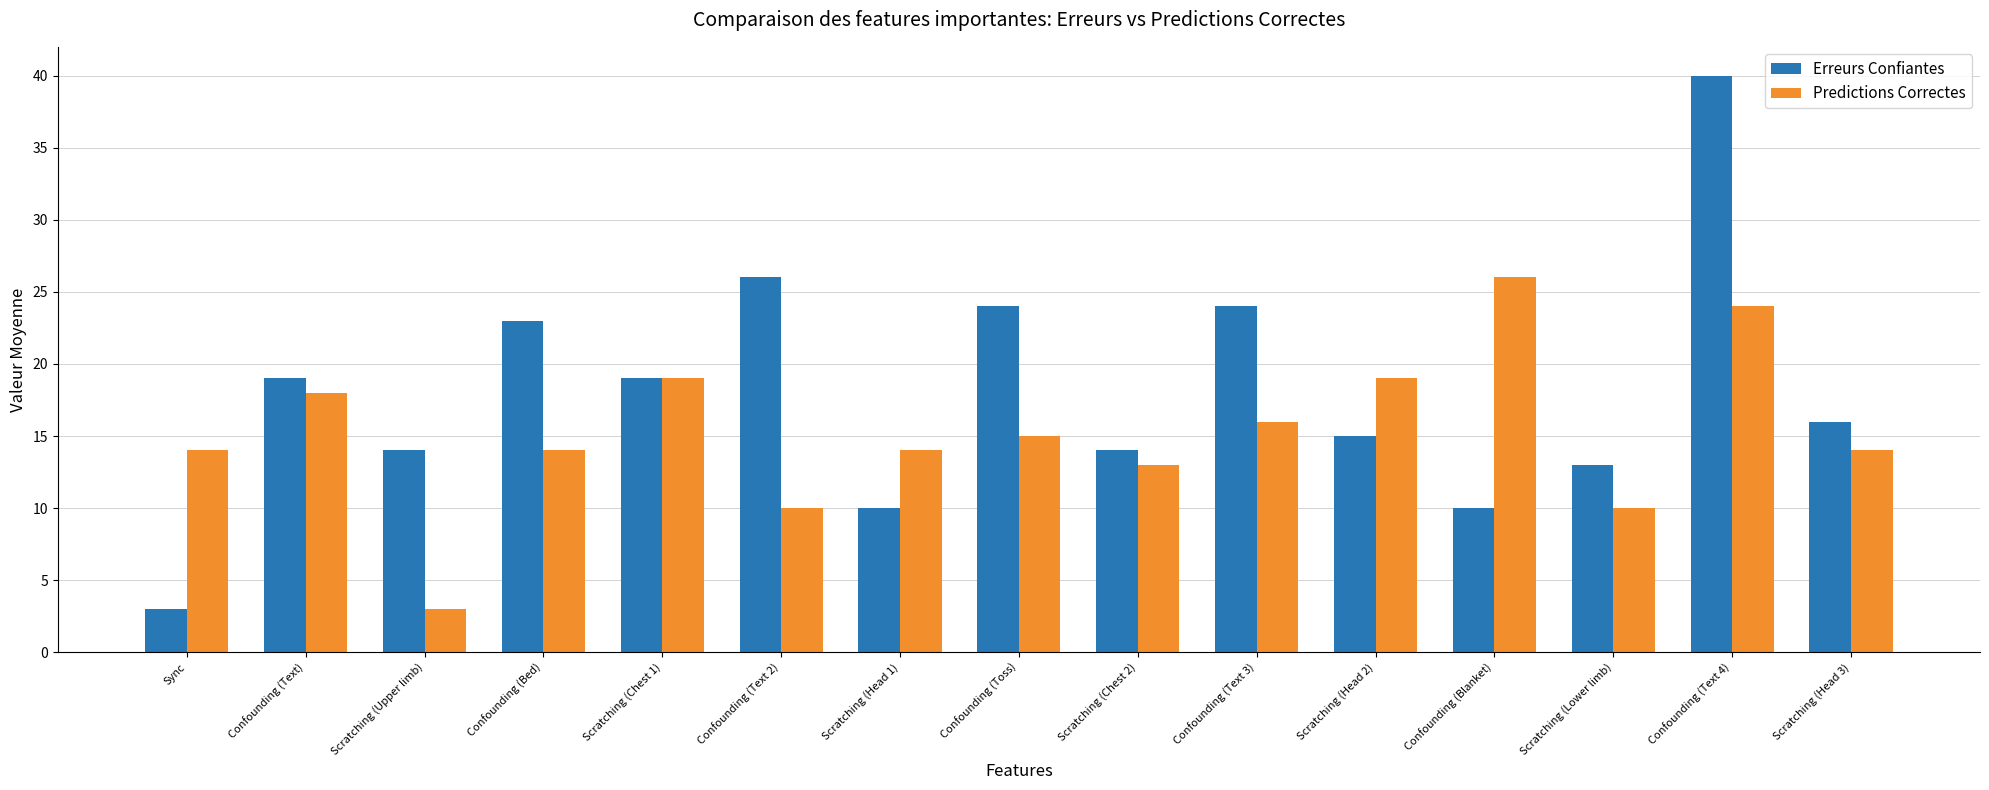

What is the value of the Erreurs Confiantes bar at the 11th from the left?

15